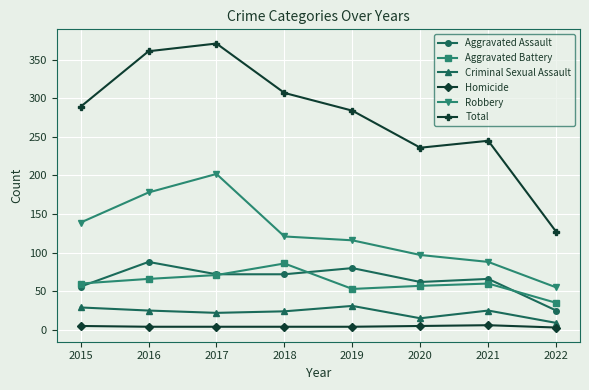

Where is Total nearest to the value 249?

2021